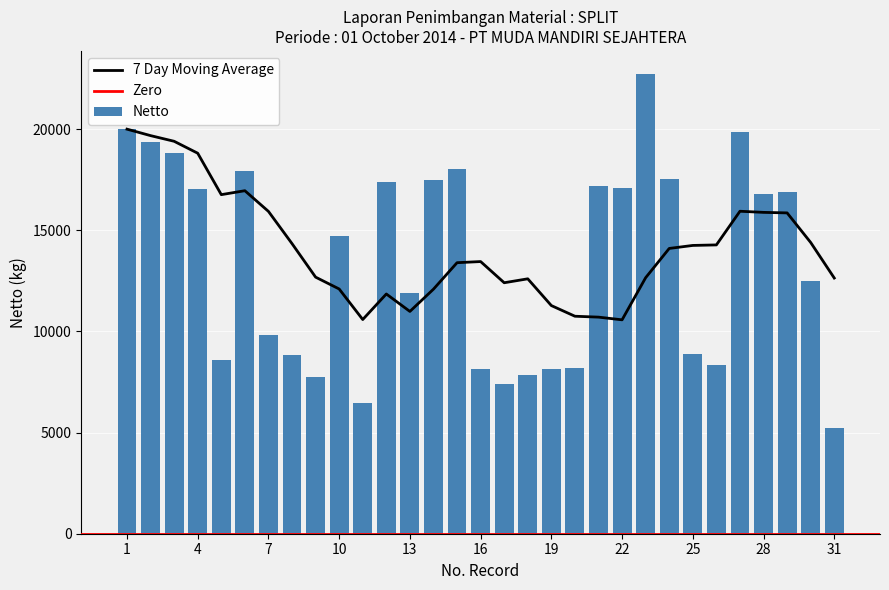

At which label is the value closest to 13980?

10